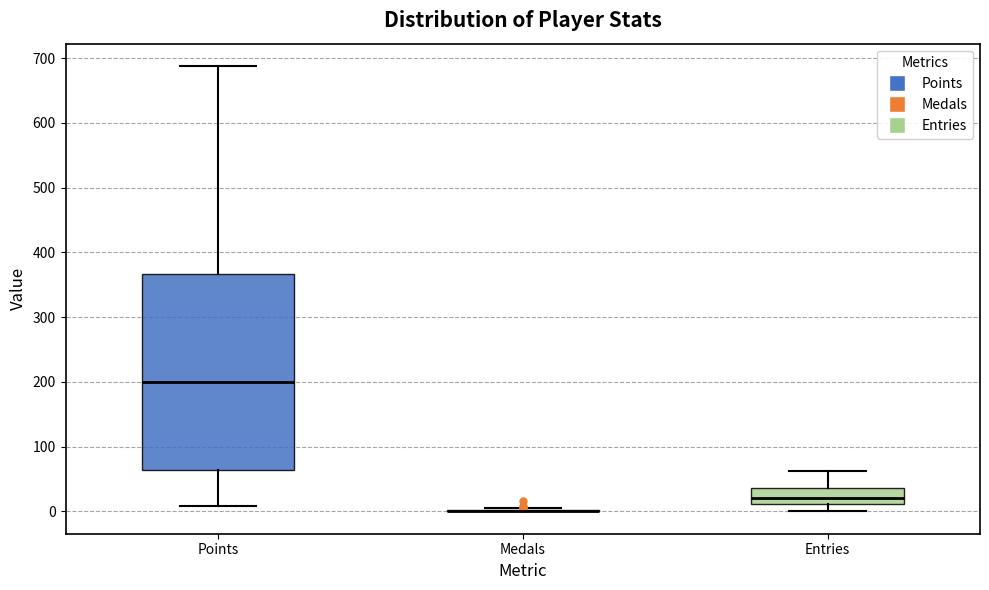

Where is the lower edge of the box for Entries on the y-axis? The values are not printed on the chart, so give them approximately, as read against the axis.

10